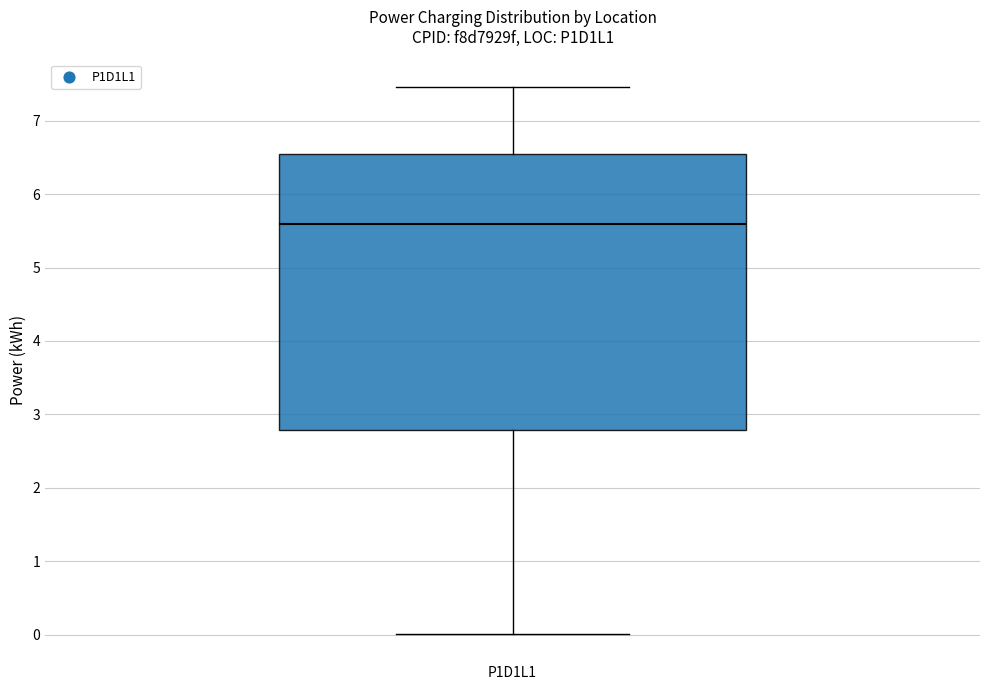

Where is the upper edge of the box for P1D1L1 on the y-axis? The values are not printed on the chart, so give them approximately, as read against the axis.

6.5